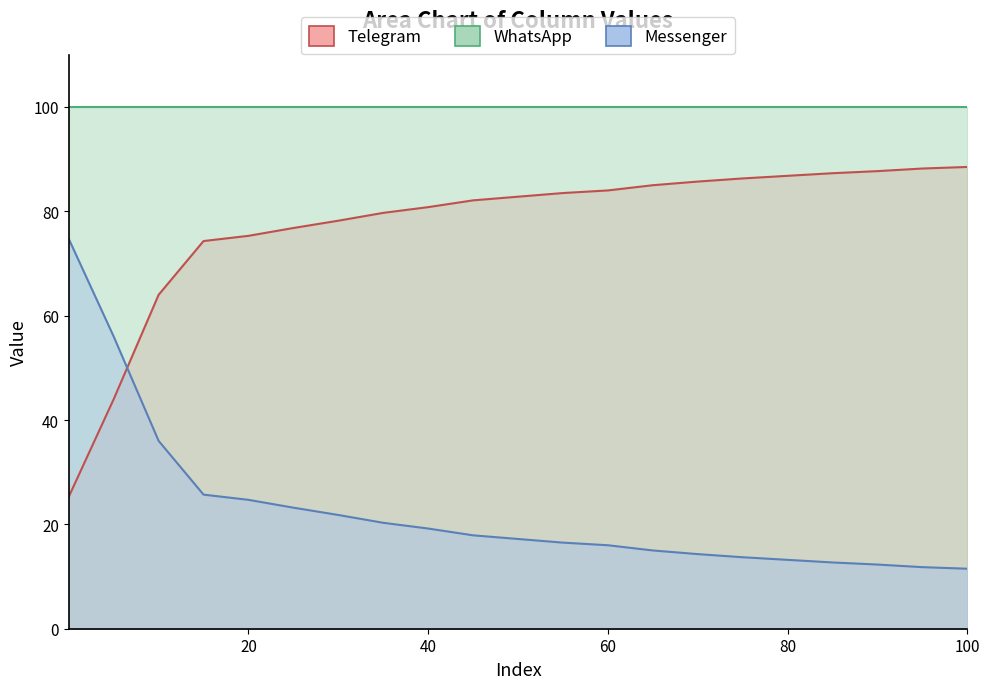

Does the chart display data point markers on the line(s)?

No